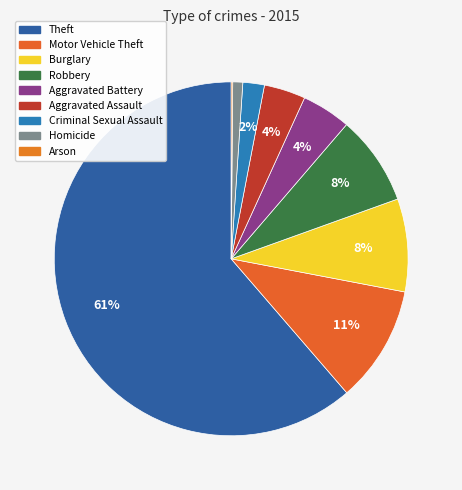

What percentage do Criminal Sexual Assault and Homicide together represent?

2.9%